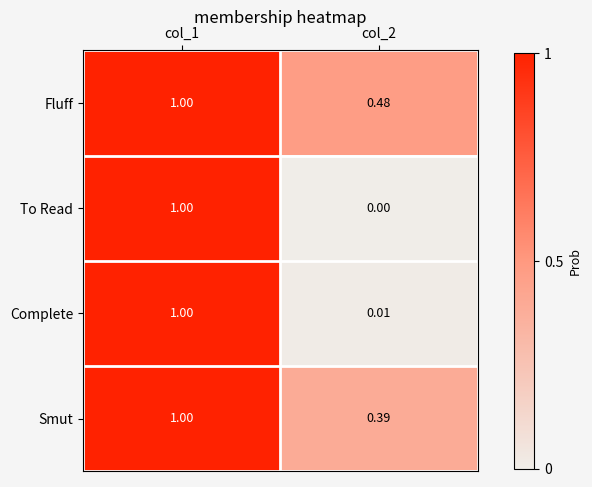

Is the value of Smut at col_2 greater than the value of Complete at col_2?

Yes